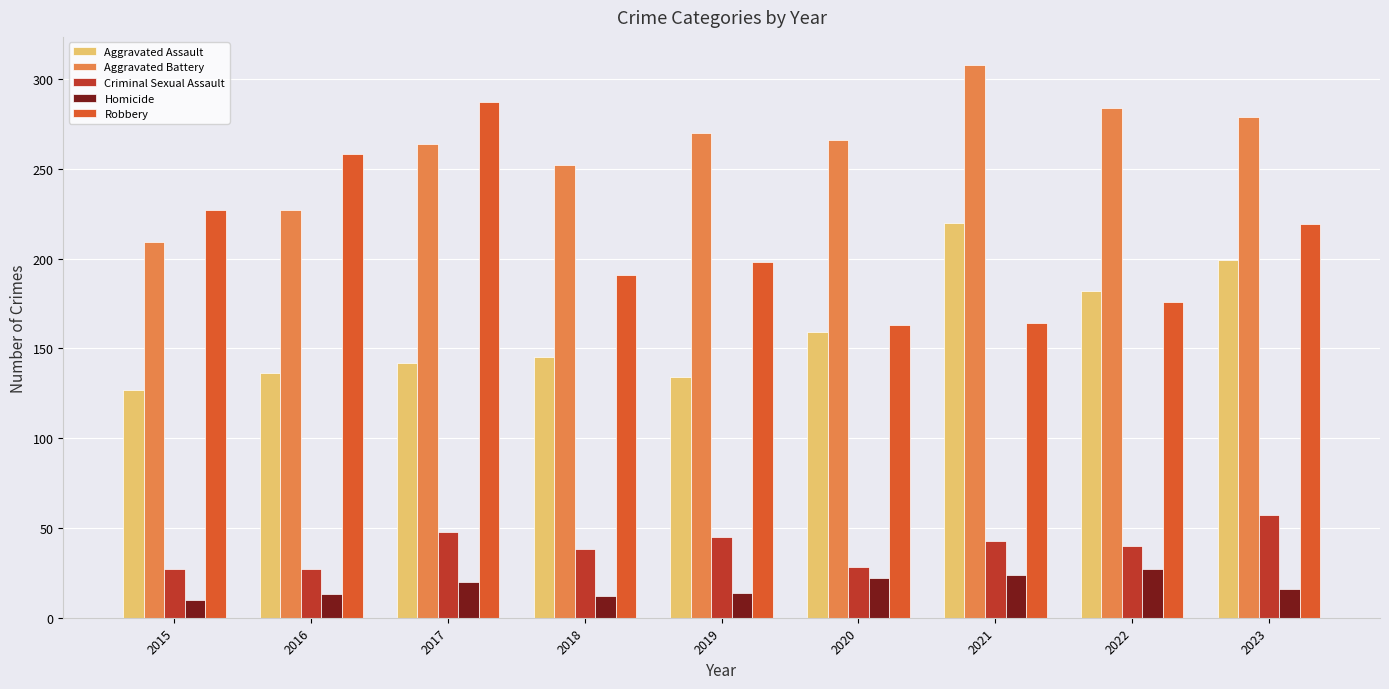

The value of Homicide at 2019 is 14. True or false?

True